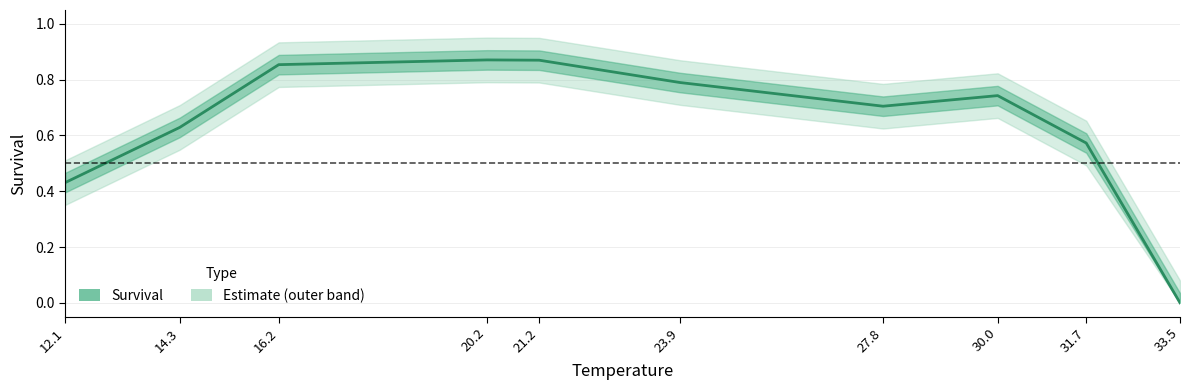

What is the difference between the second highest and second lowest values?

0.4